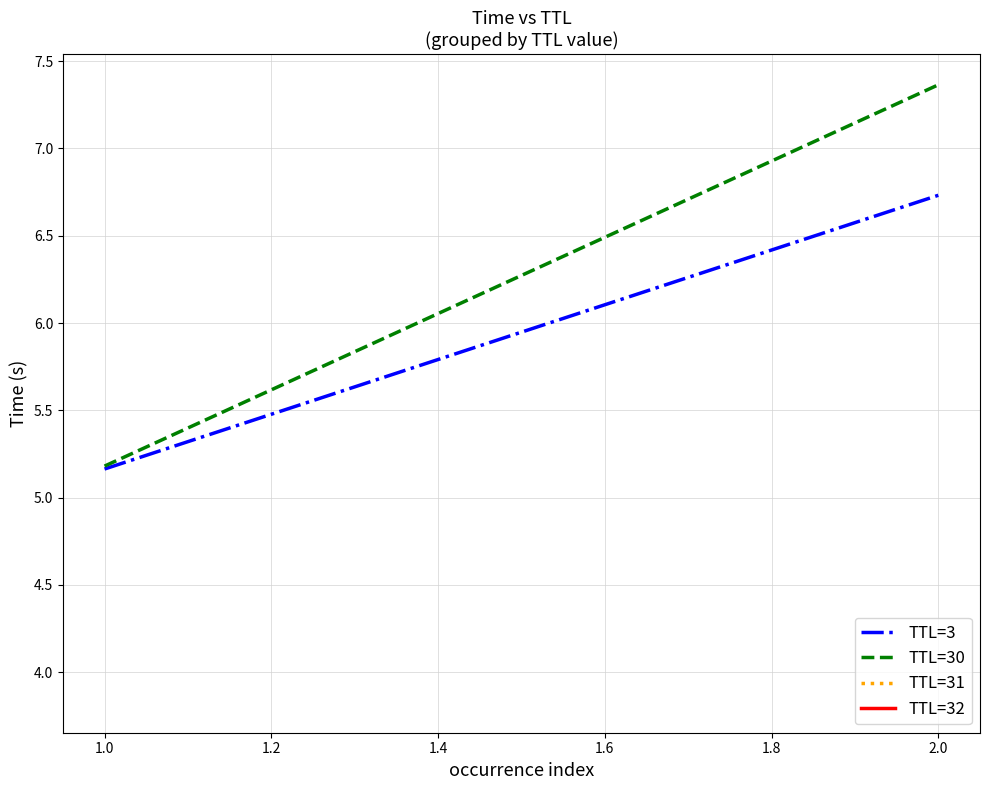

Rank the series at 2.0 from highest to lowest value.

TTL=30, TTL=3